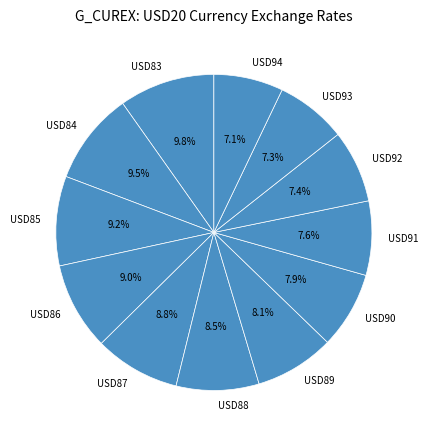

Between USD90 and USD88, which is larger?

USD88